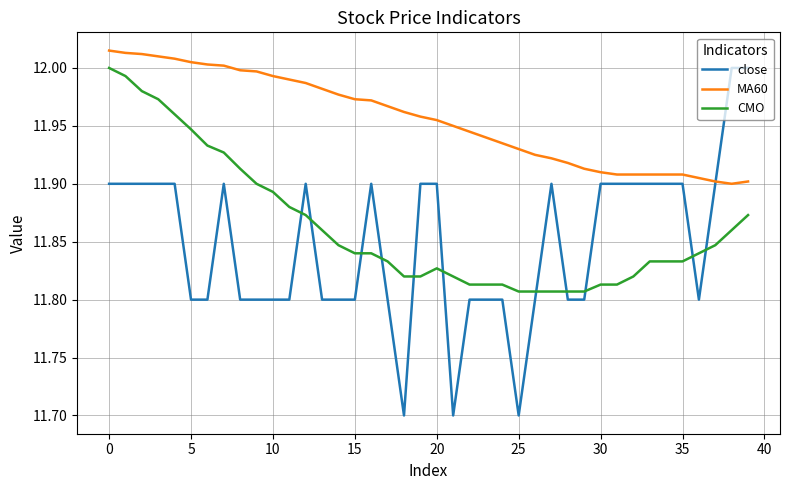

At how many categories does at least one series exceed 11?

40